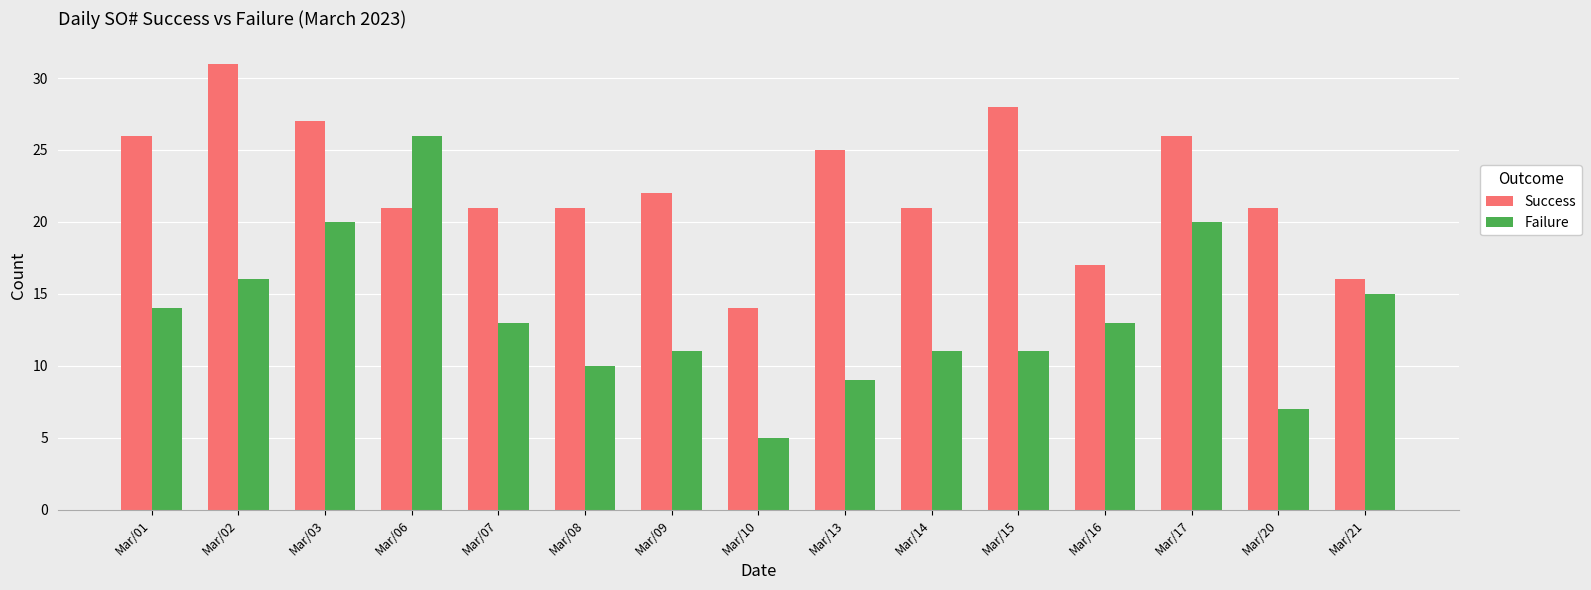

What is the sum of the Failure values at Mar/15 and Mar/17?

31